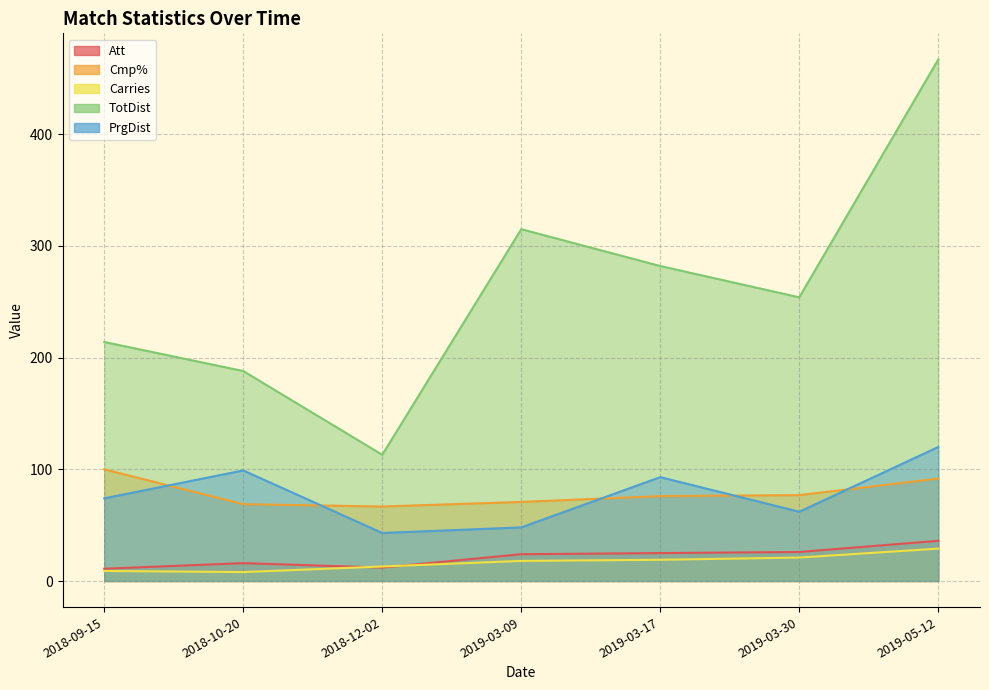

Read the Carries value at 2019-03-09.

18.0